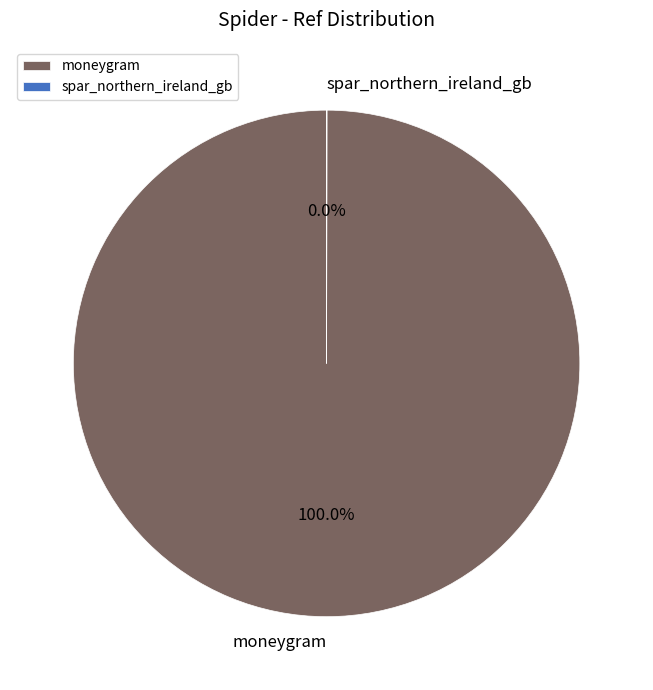

Which category has the biggest portion of the pie?

moneygram